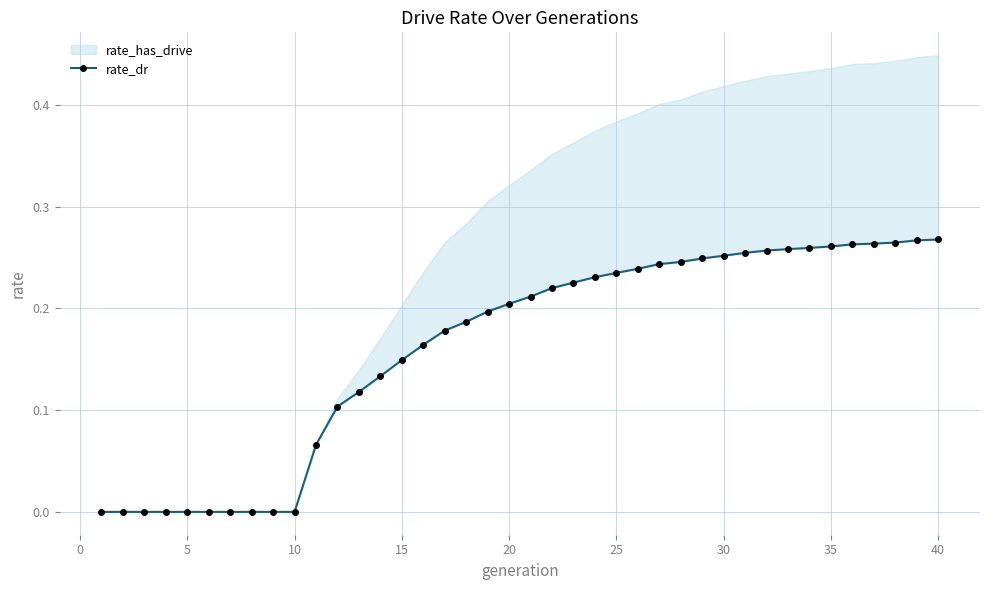

How many categories are shown in the chart?

40